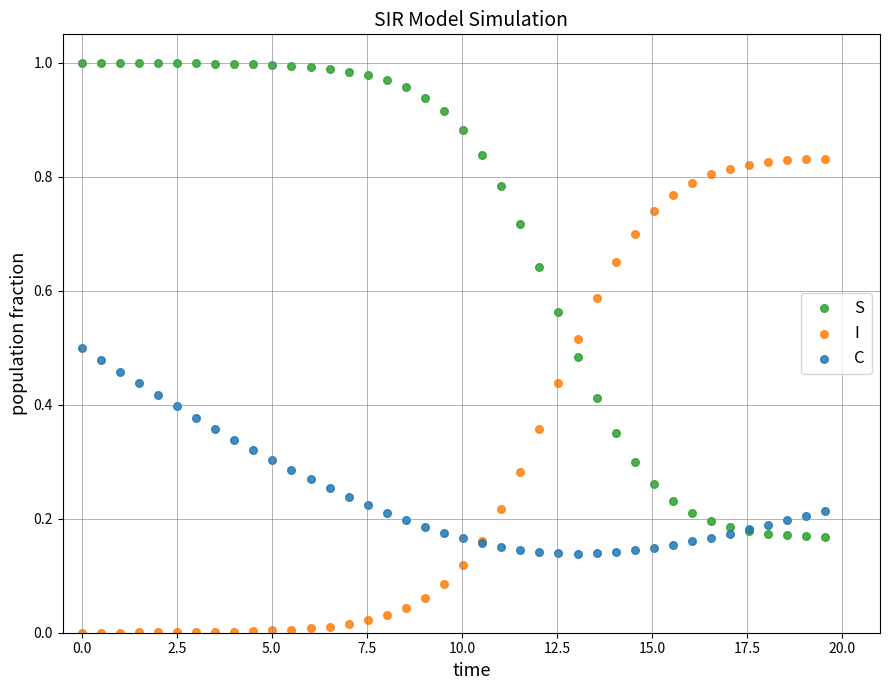

Which series reaches the maximum Y coordinate?

S